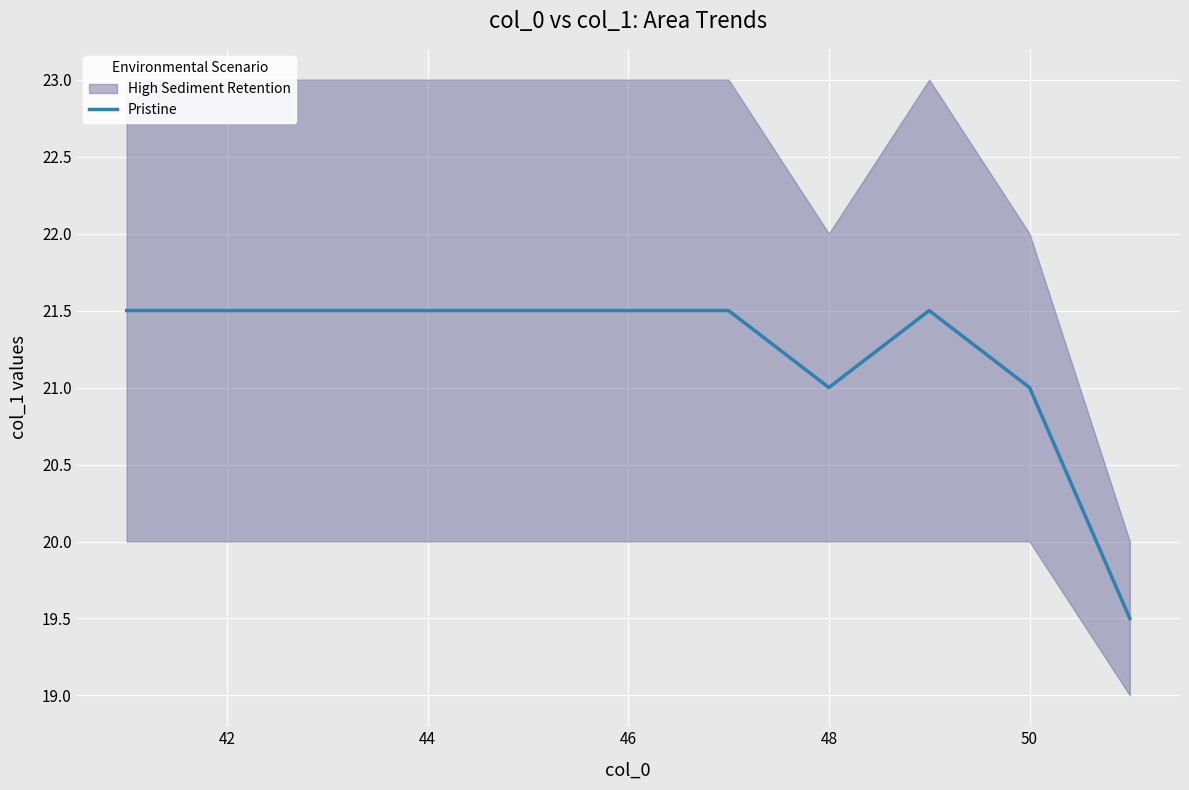

Count the values in the range 21 to 22.

10